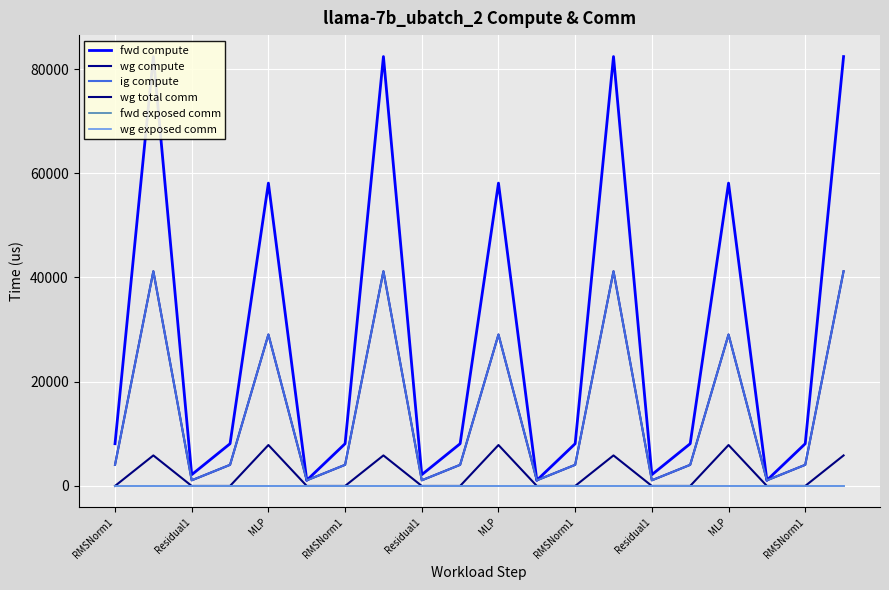

True or false: wg compute has more than 0 interior local peaks.

True